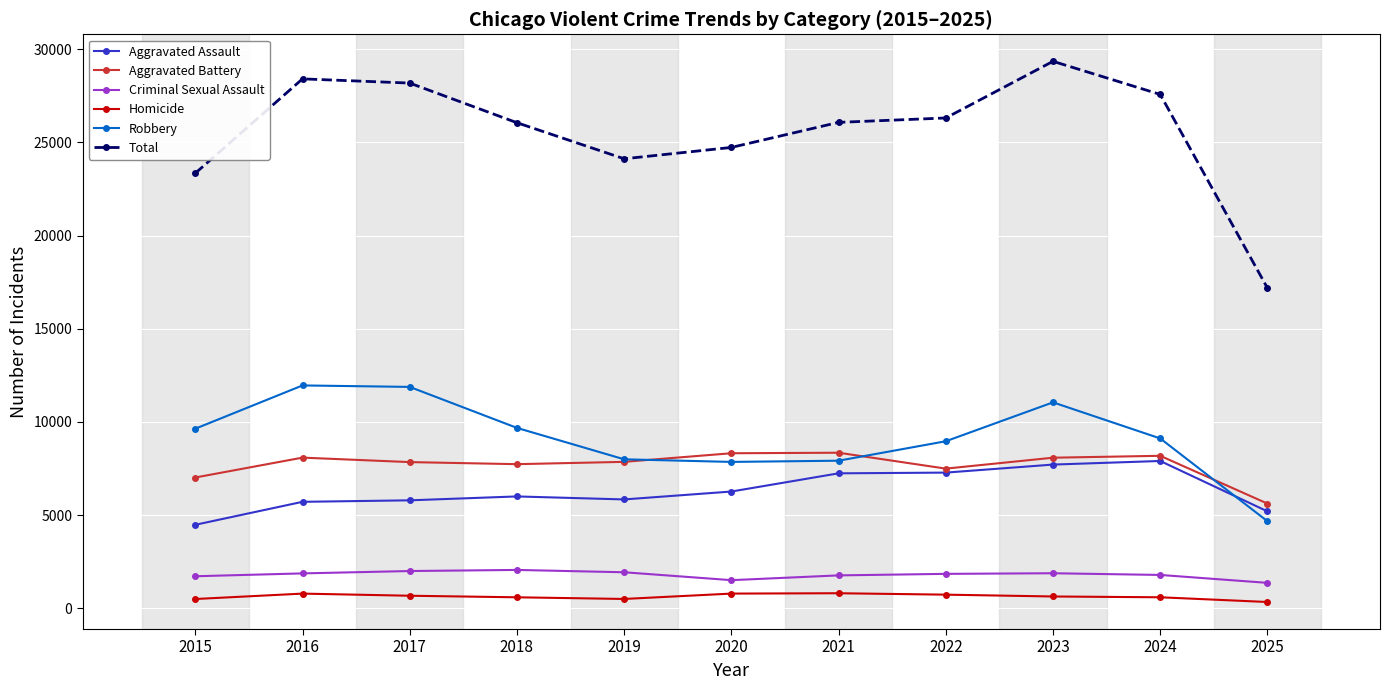

What is the value of the Aggravated Battery point at the 9th from the left?

8081